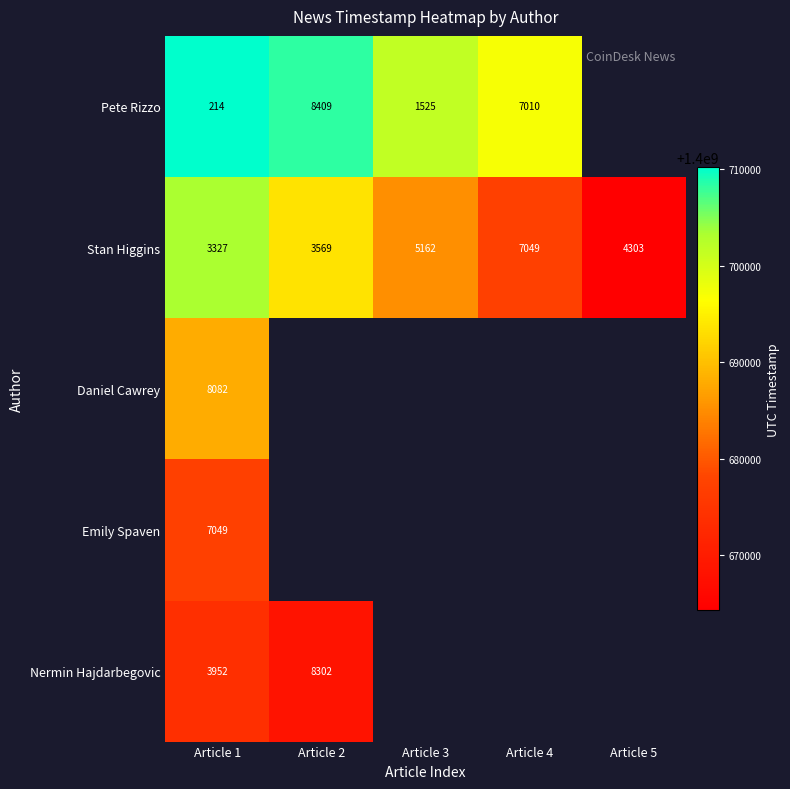

Is it true that Pete Rizzo equals 3060 at Article 2?

False